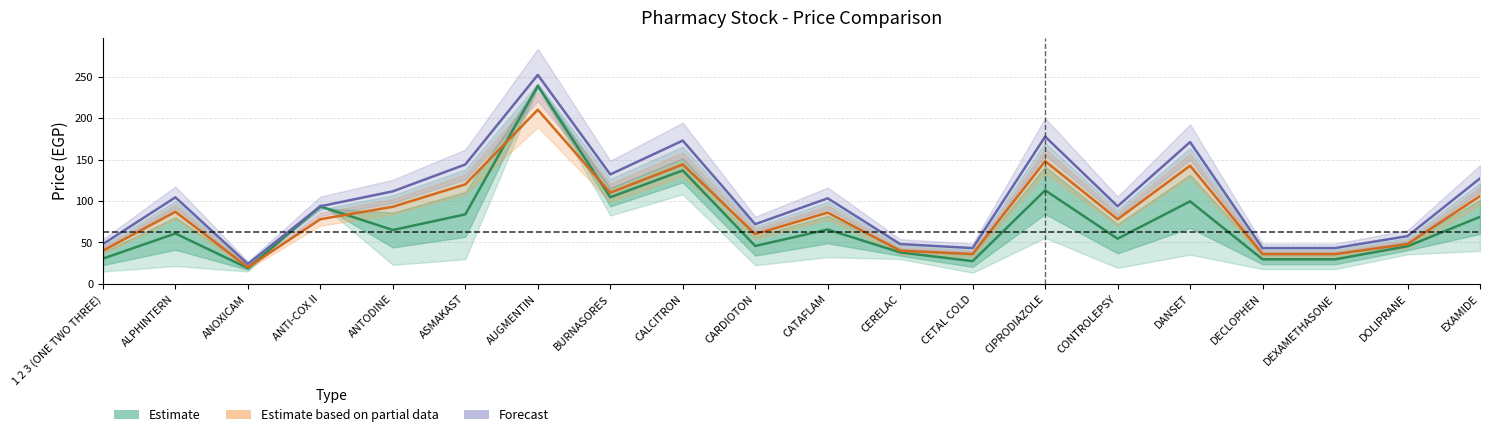

How many interior local peaks does the Estimate series have?

7